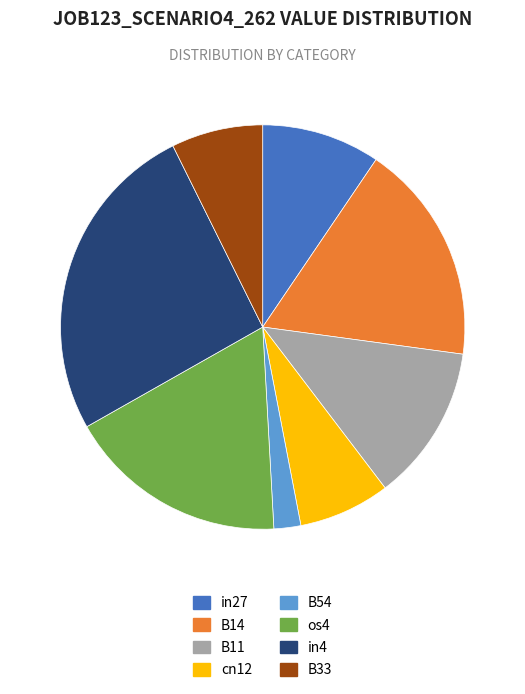

Does B11 account for over 50% of the chart?

No